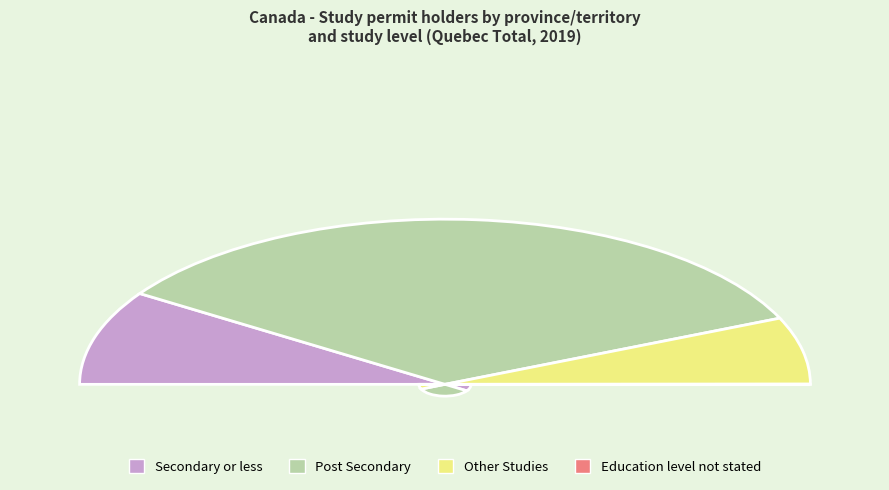

To the nearest percent, what is the difference between the Other Studies and Education level not stated slice percentages?

13%